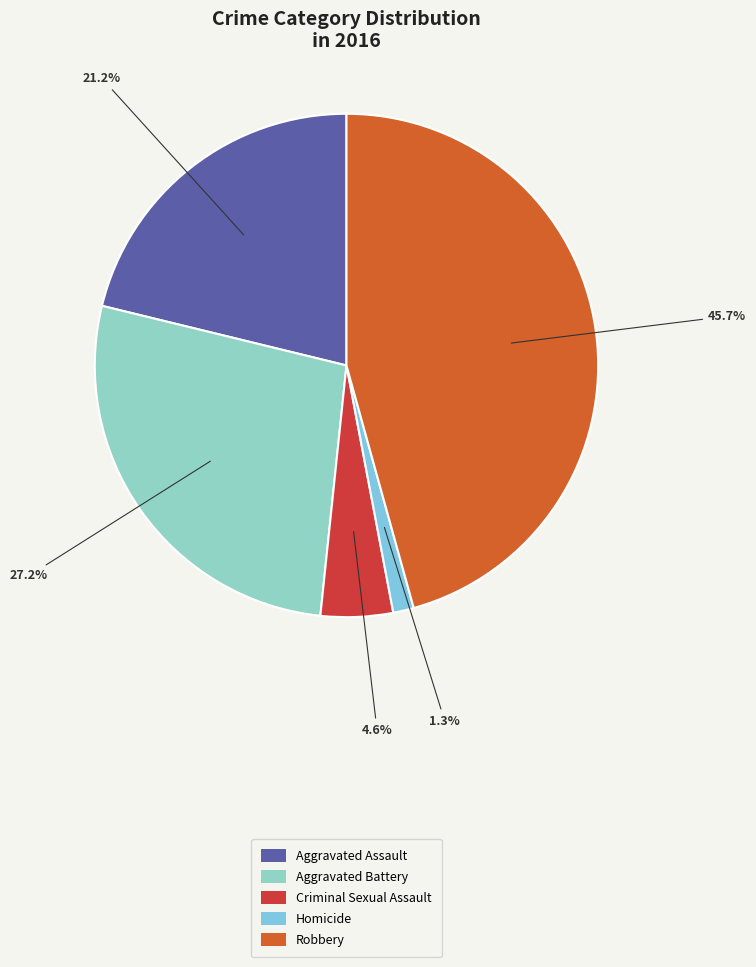

Does Aggravated Battery represent more than half of the total?

No